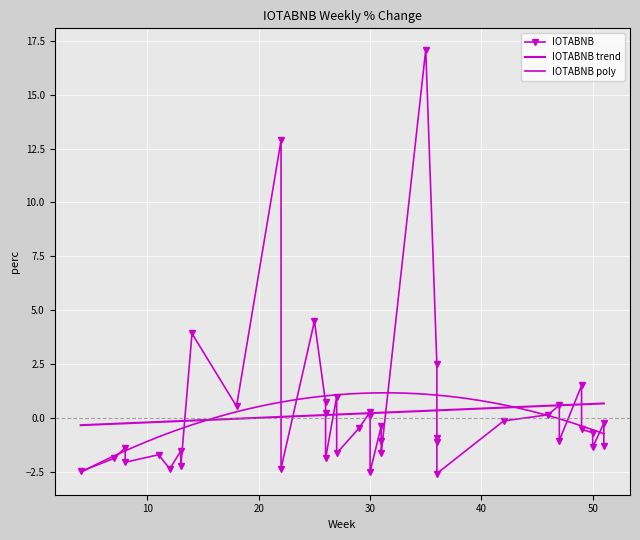

What is the smallest value displayed?

-2.6